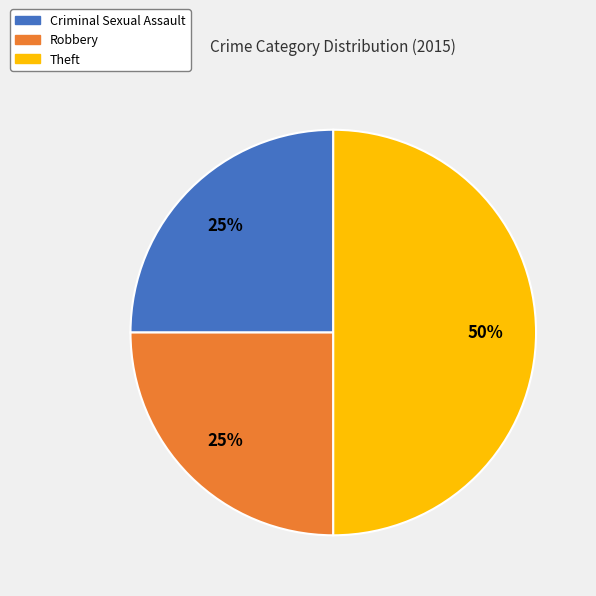

What is the ratio of the value at Theft to the value at Criminal Sexual Assault?

2.0